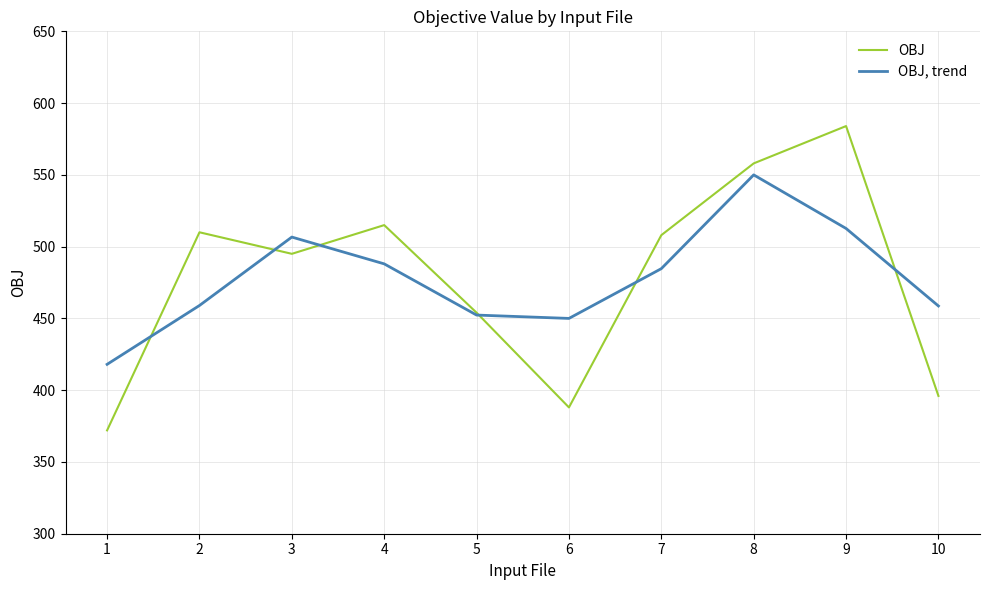

What is the difference between the highest and lowest values at 1?

46.0